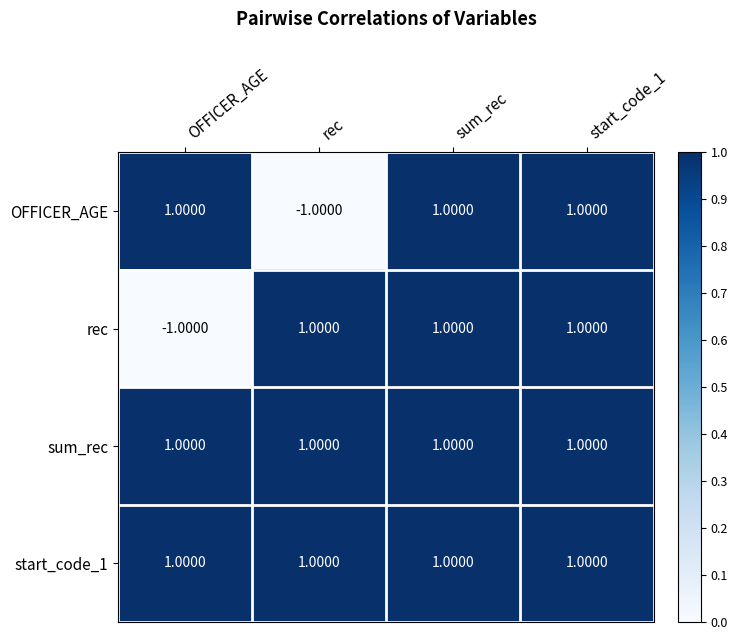

What is the total value across all series at rec?

2